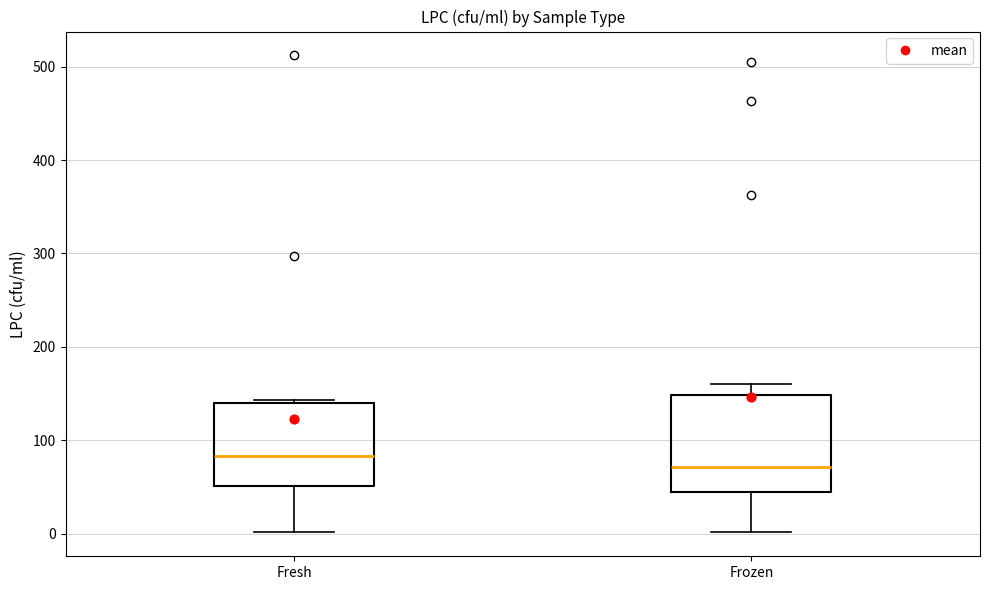

Which box has the lowest median line?

Frozen